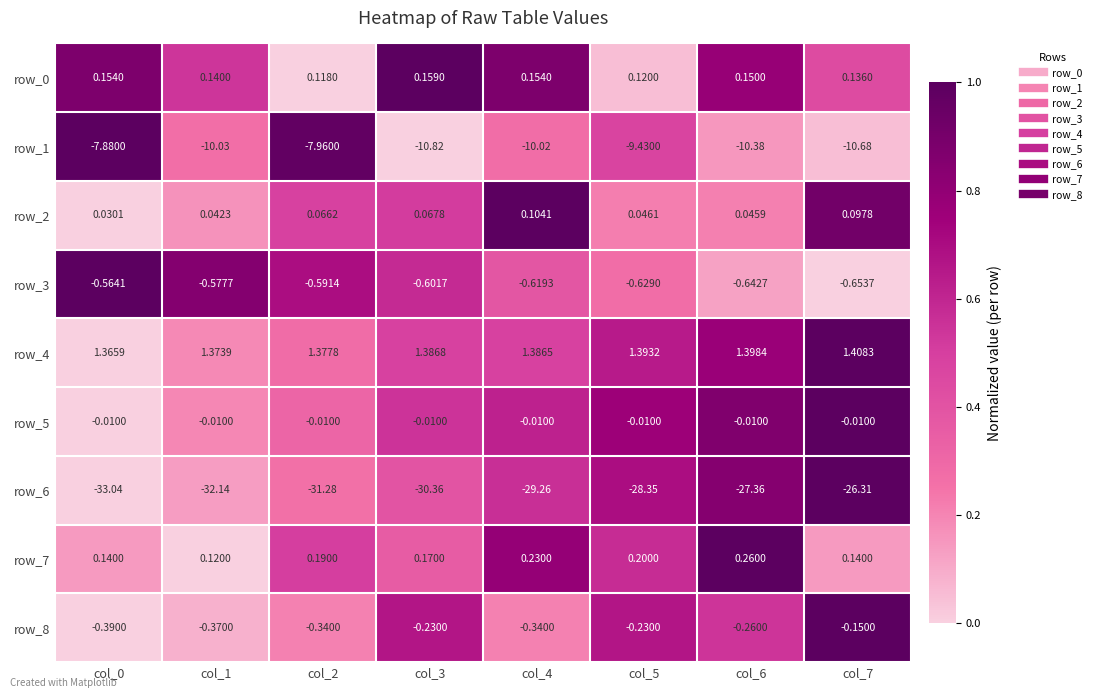

What is the maximum value for row_0?

0.2